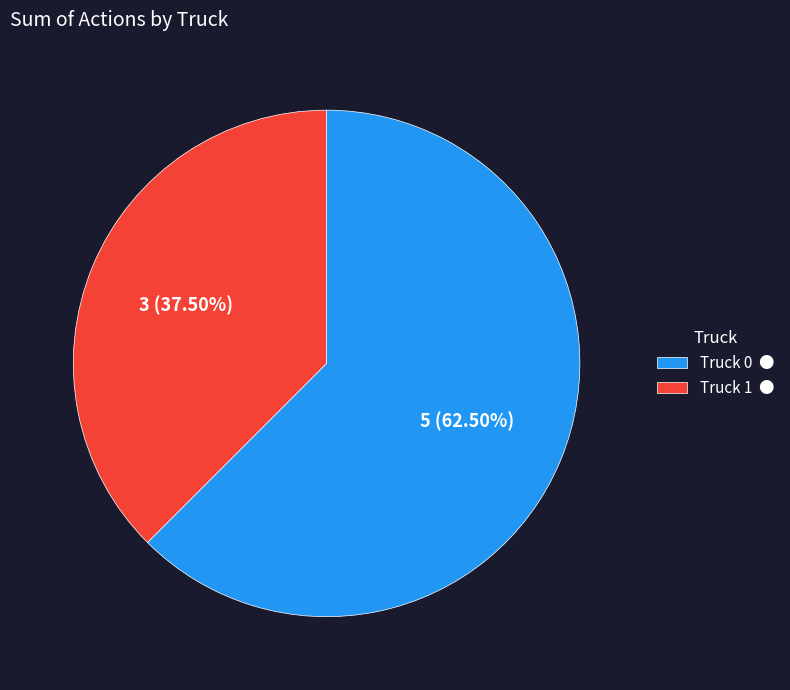

Between Truck 1 ● and Truck 0 ●, which is larger?

Truck 0 ●